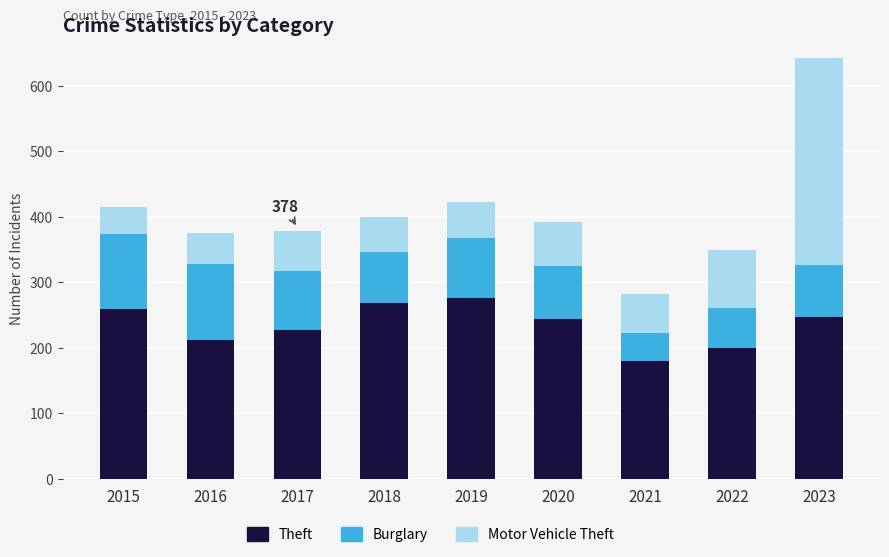

True or false: Theft has a value of 361 at 2020.

False